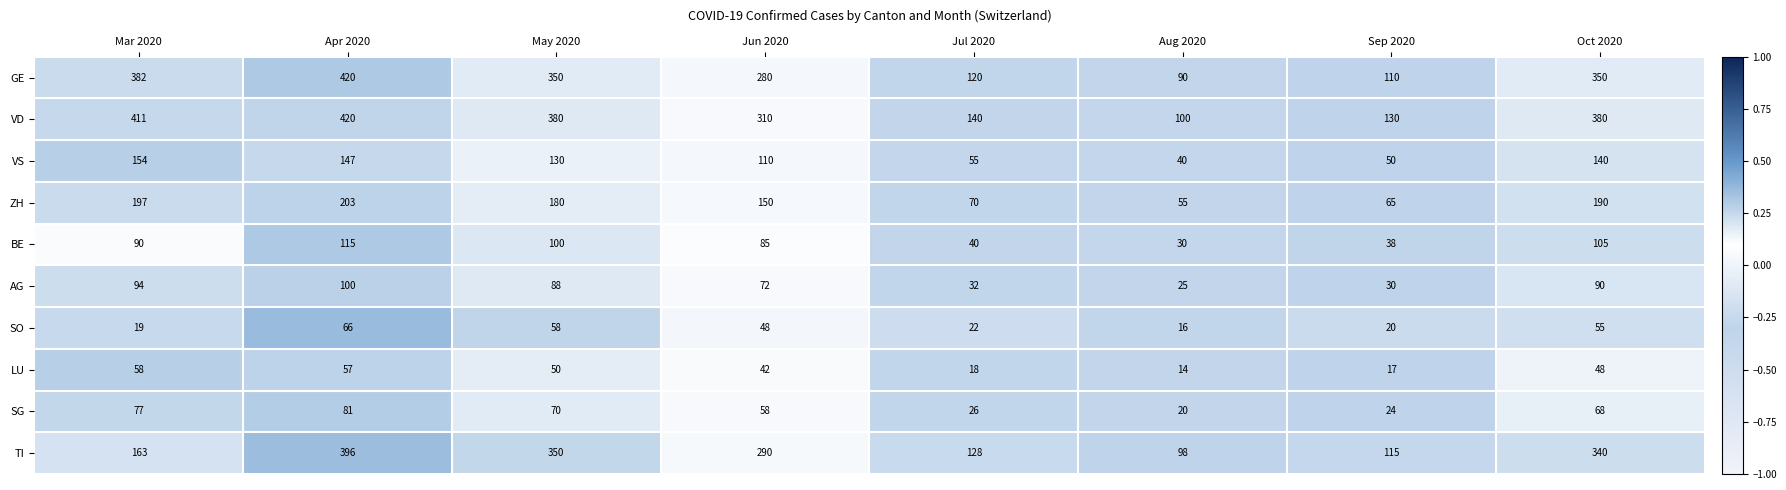

What is the maximum value shown in the chart?

420